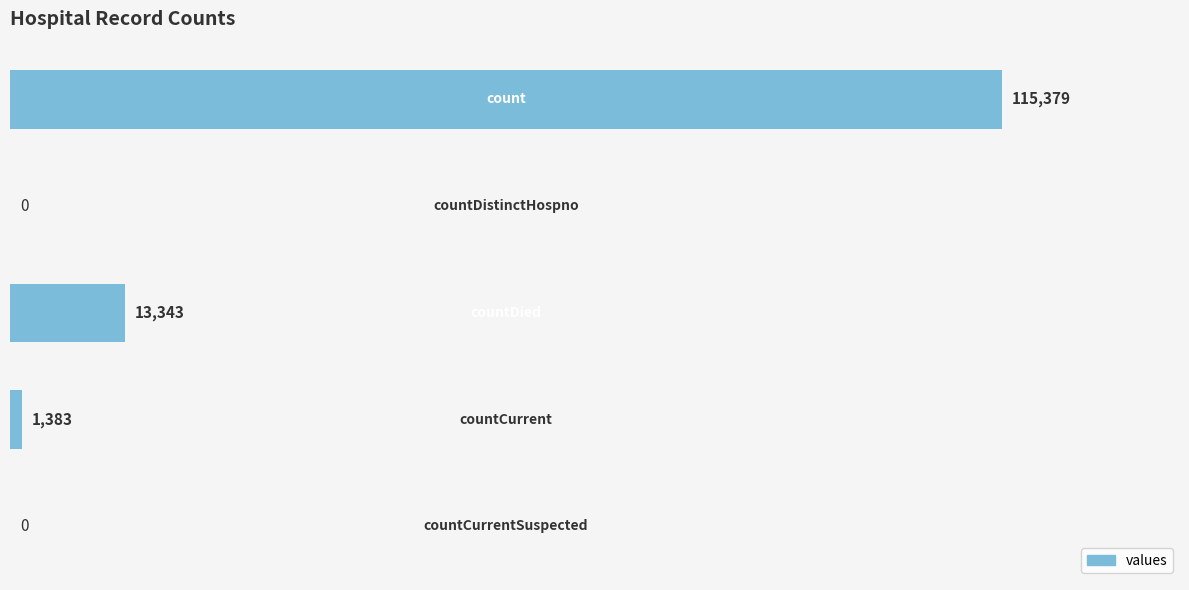

Count the number of data series in this chart.

1